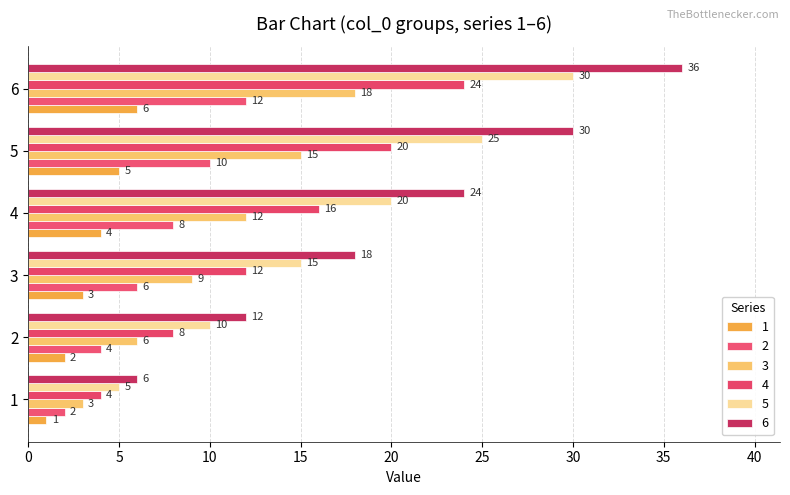

Which series has the largest total across all categories?

6